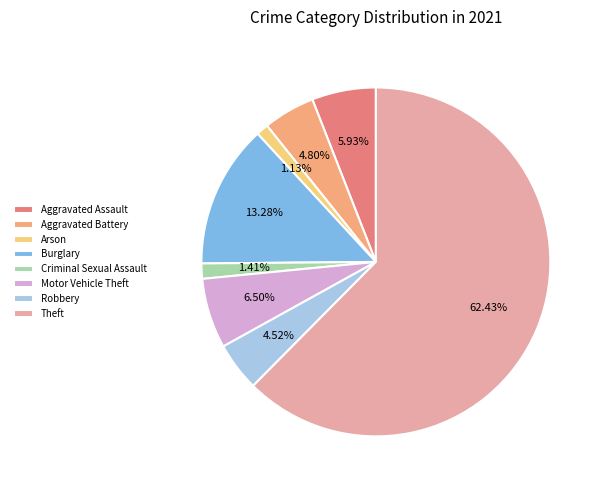

Is Criminal Sexual Assault the majority of the pie?

No